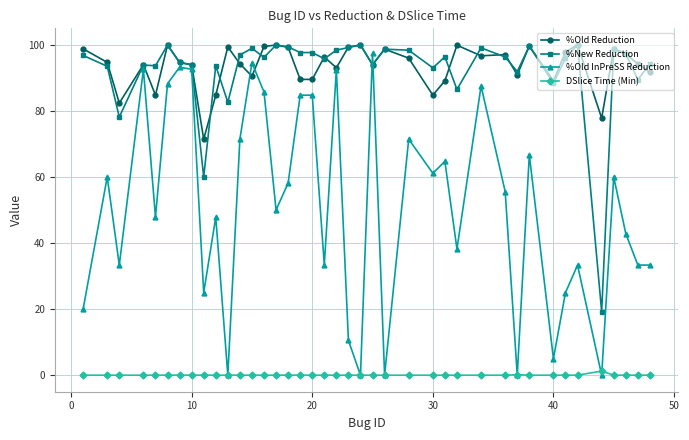

What is the difference between the second highest and second lowest values in the DSlice Time (Min) series?

0.1